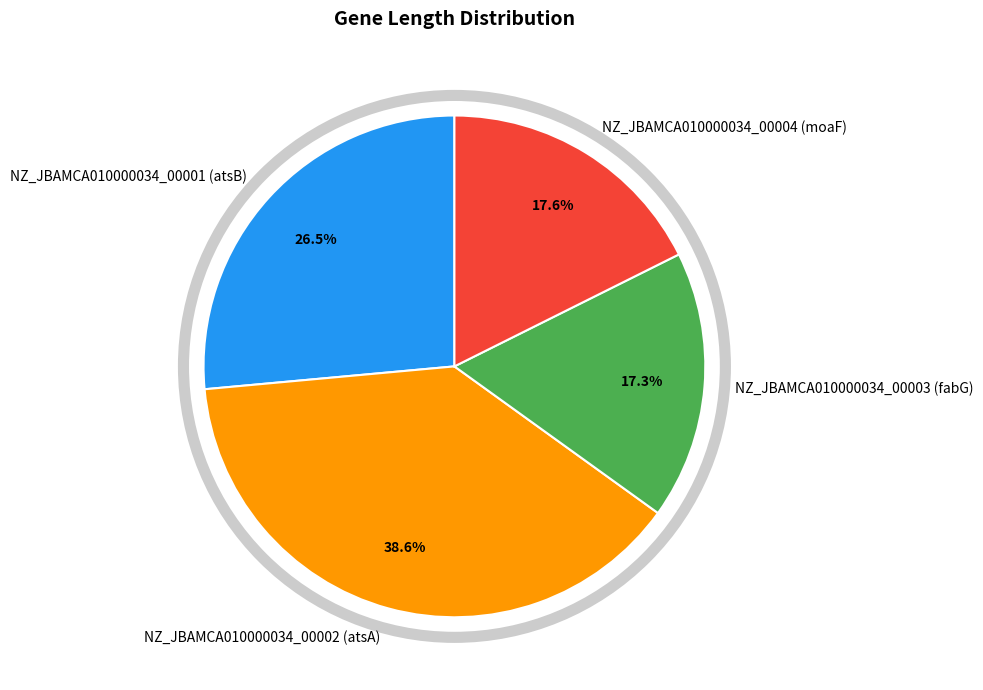

Is it true that NZ_JBAMCA010000034_00002 (atsA) is 29% of the pie?

False